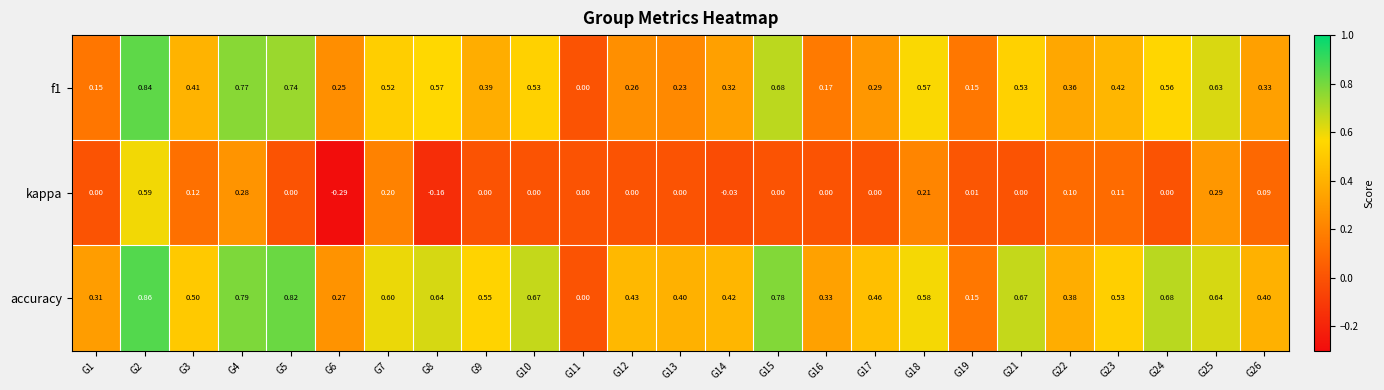

At G15, list the series in order from largest to smallest.

accuracy, f1, kappa